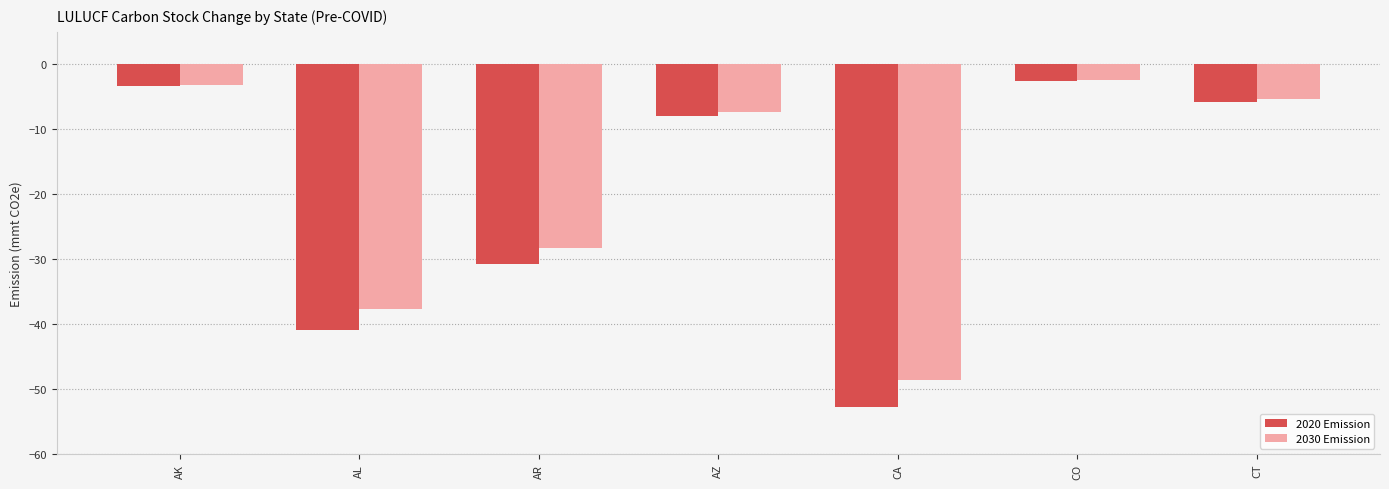

What are all the series names shown in the legend?

2020 Emission, 2030 Emission